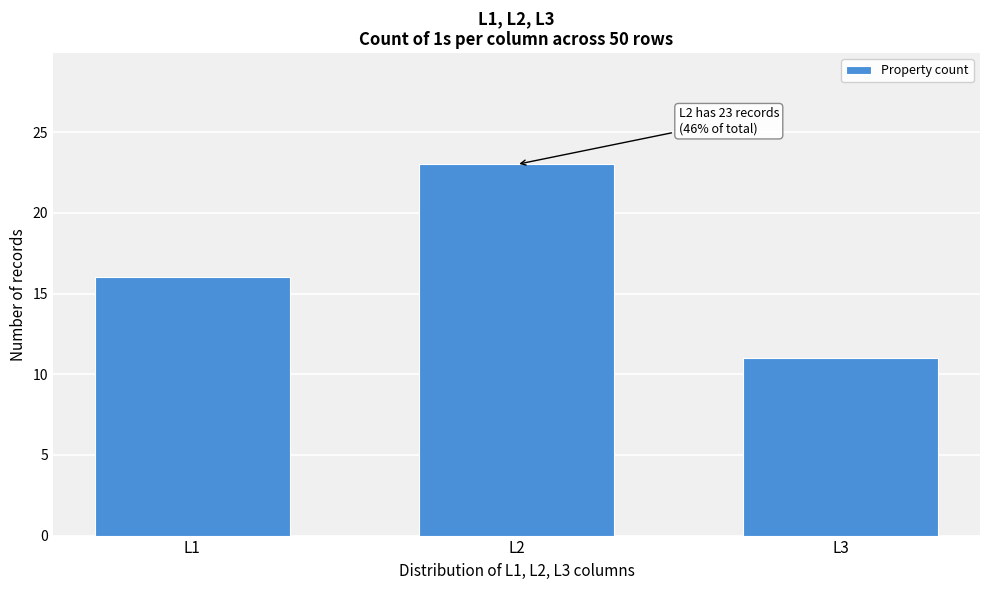

Reading left to right, transcribe all the data shown in this chart.

L1=16	L2=23	L3=11